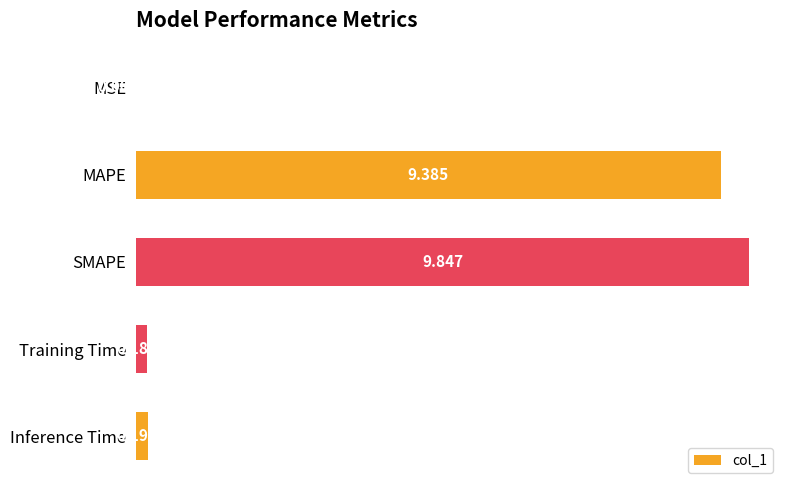

What is the average value?

3.9